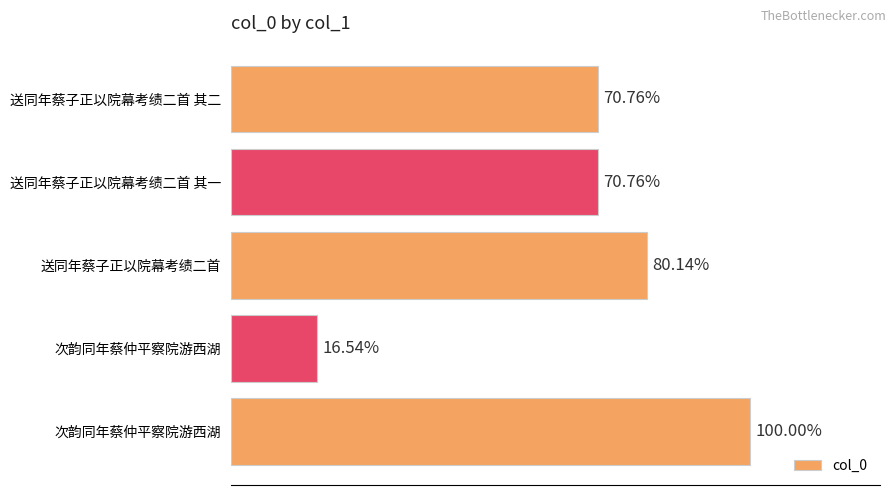

Are the bars horizontal?

Yes